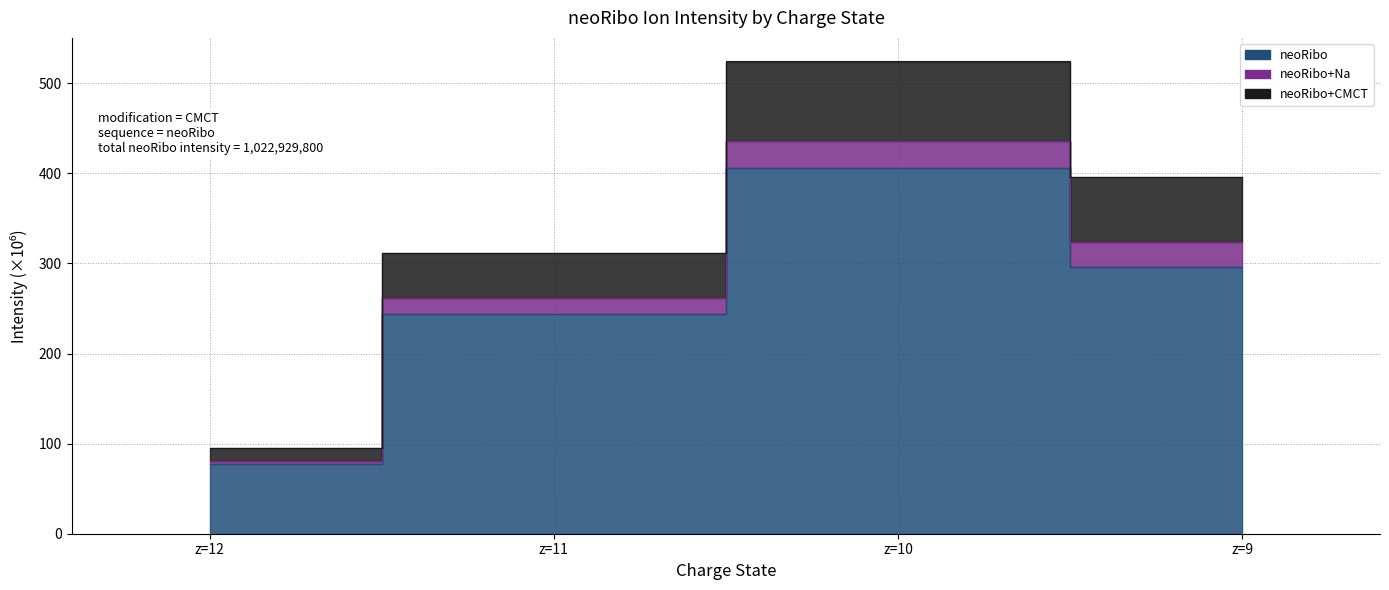

At which category does neoRibo+Na reach its first local peak?

z=10